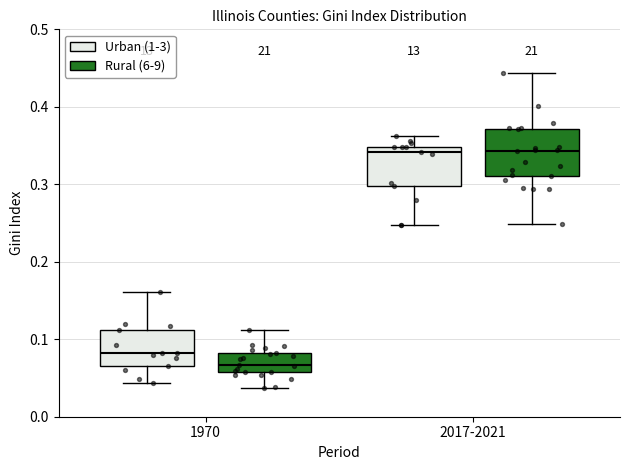

Reading left to right, read every box against the y-axis: the position of its median line, the range the box covers, and the ends of its whiskers. The values are not printed on the chart, so give them approximately, as read against the axis.

1970 (Urban (1-3)): median 0.08, box 0.07 to 0.11, whiskers 0.04 to 0.16
1970 (Rural (6-9)): median 0.07, box 0.06 to 0.08, whiskers 0.04 to 0.11
2017-2021 (Urban (1-3)): median 0.34, box 0.30 to 0.35, whiskers 0.25 to 0.36
2017-2021 (Rural (6-9)): median 0.34, box 0.31 to 0.37, whiskers 0.25 to 0.44